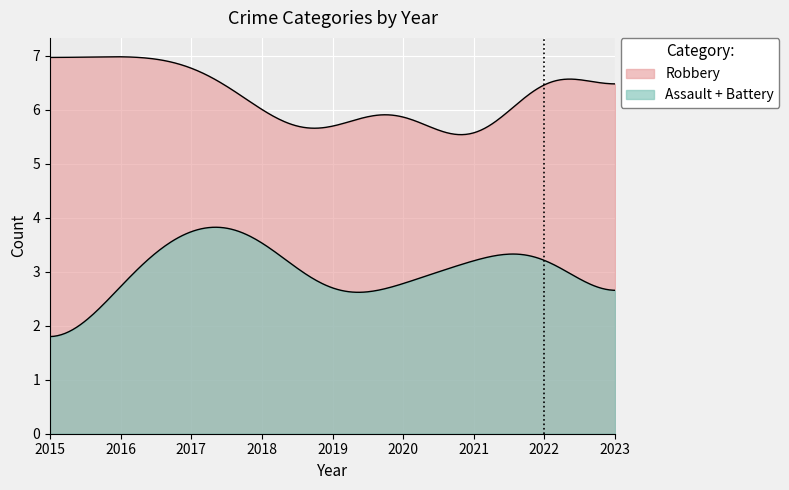

How many lines are shown in the chart?

2